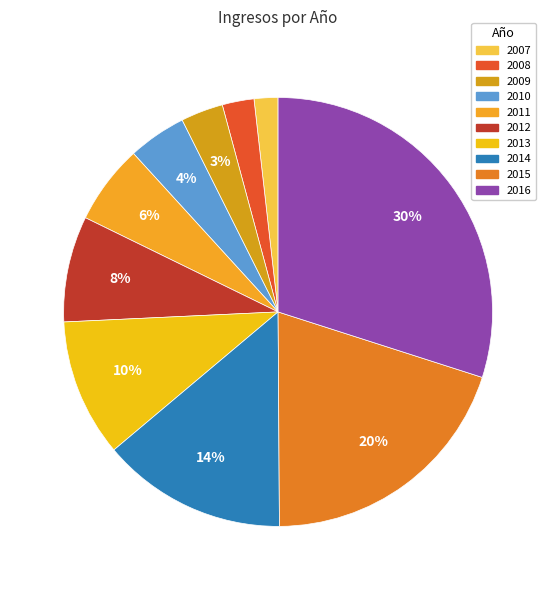

Count the number of slices in the pie.

10